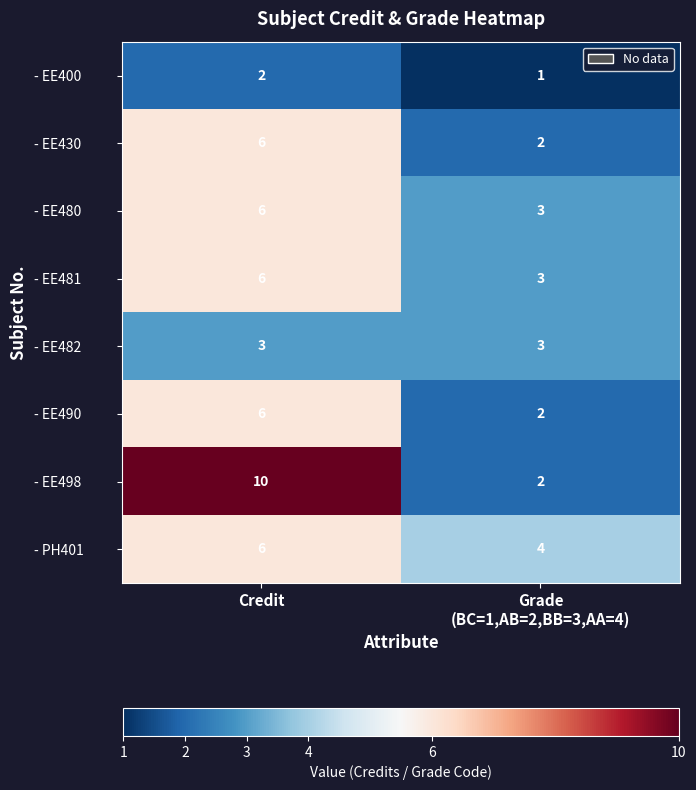

Which series changed the most between Credit and Grade
(BC=1,AB=2,BB=3,AA=4)?

- EE498